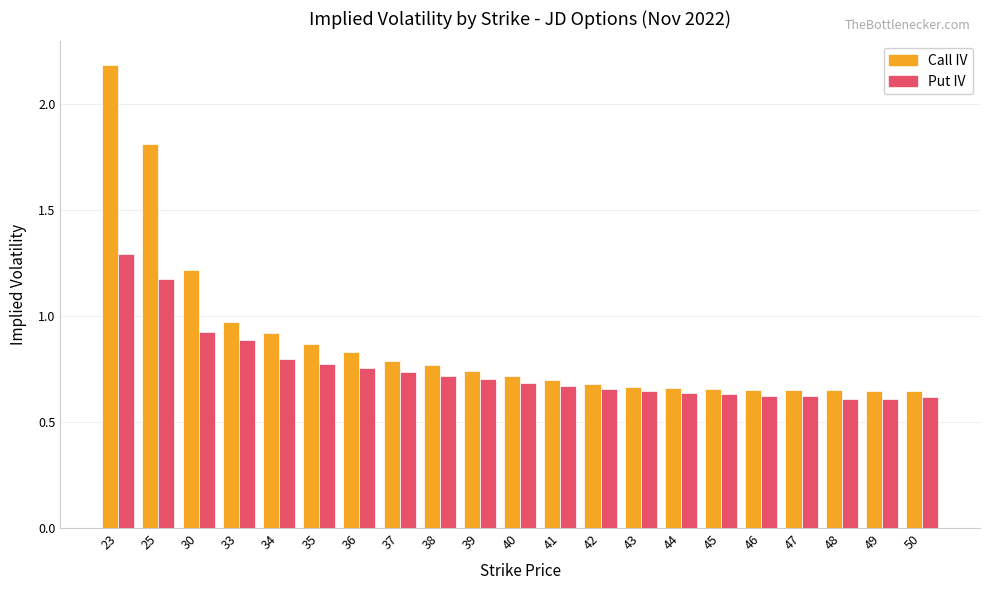

Is the value of Call IV at 23 greater than the value of Put IV at 36?

Yes